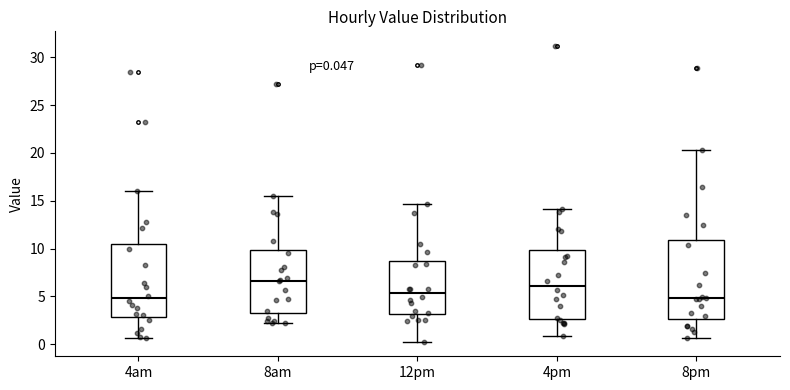

Which box has the highest median line?

8am